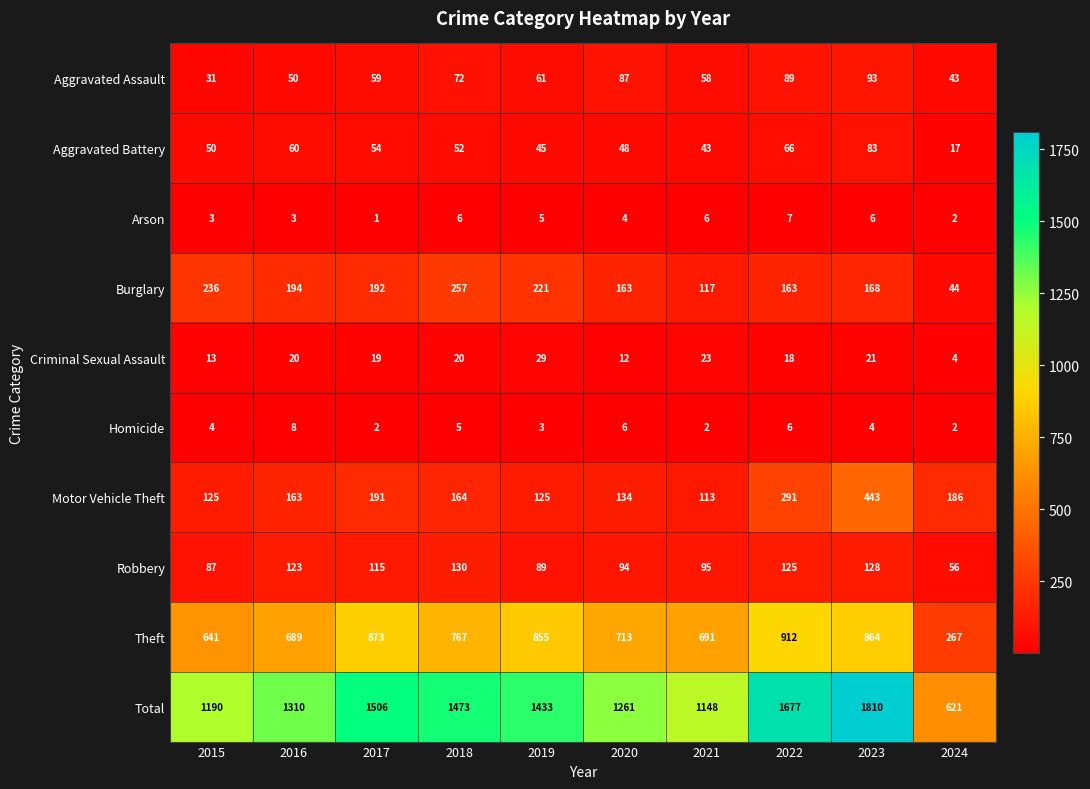

At which label is Homicide closest to 5?

2018